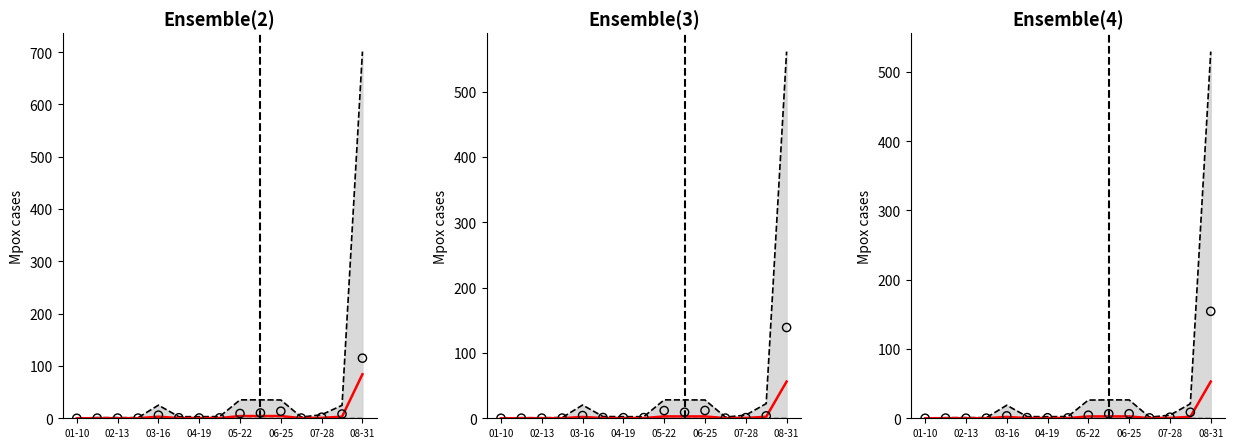

Which series contains the lowest Y value?

Lower bound